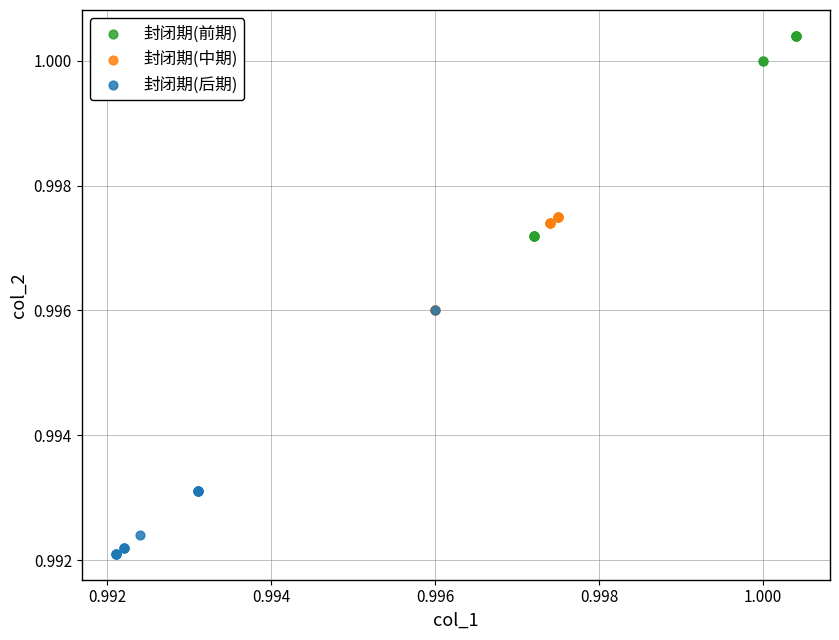

Which series reaches the minimum Y coordinate?

封闭期(后期)